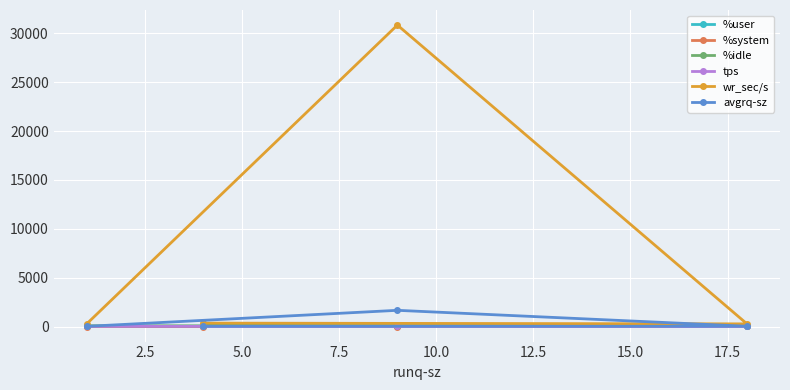

Which series has the widest spread of values?

wr_sec/s